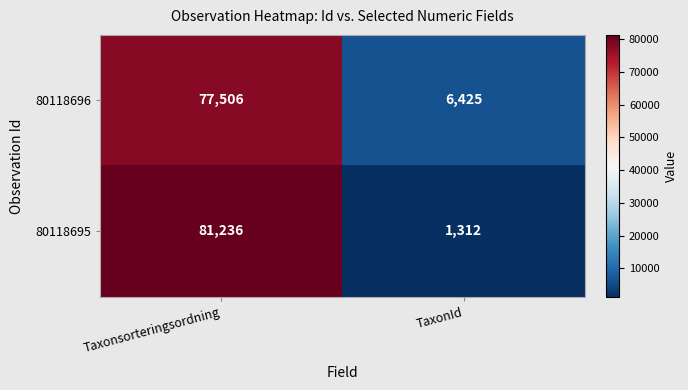

What is the difference between the maximum and minimum values in the 80118696 series?

71081